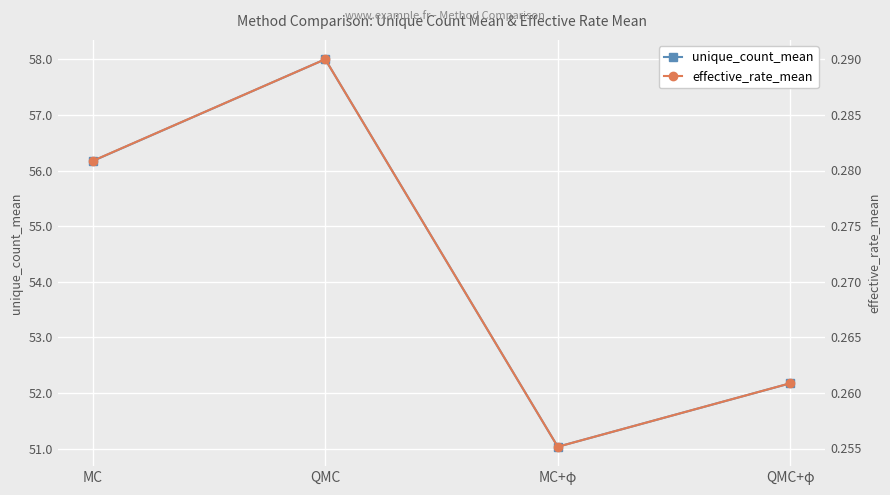

What is the highest value of the effective_rate_mean series?

0.3